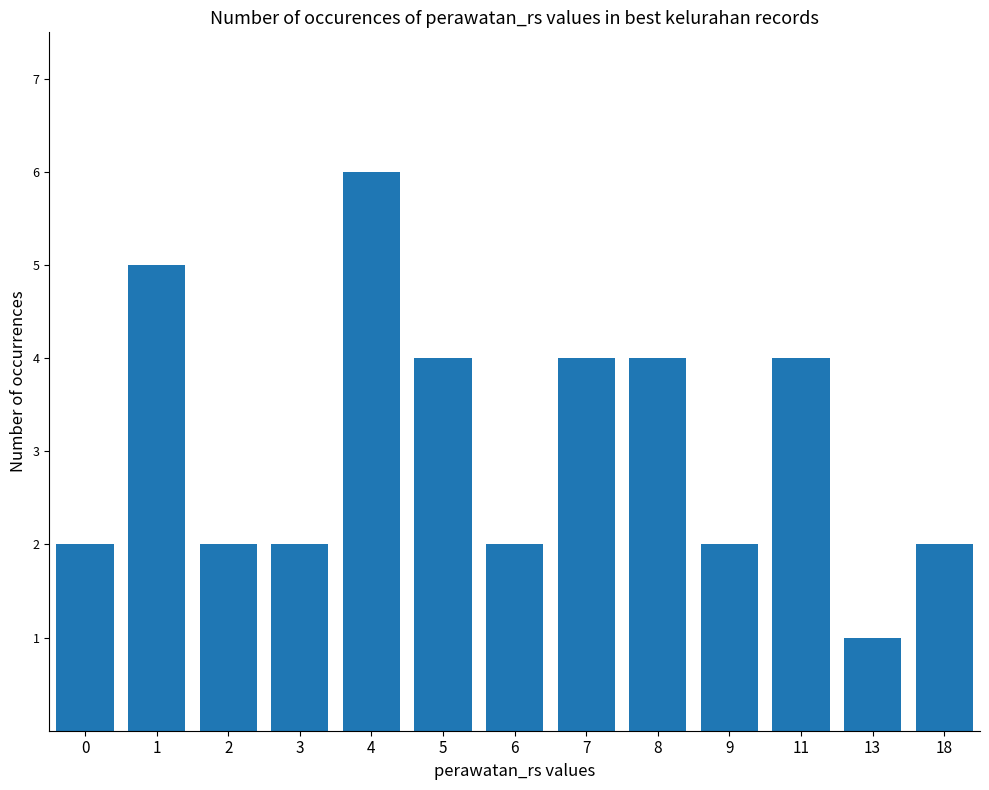

What is the ratio of the value at 1 to the value at 2?

2.5